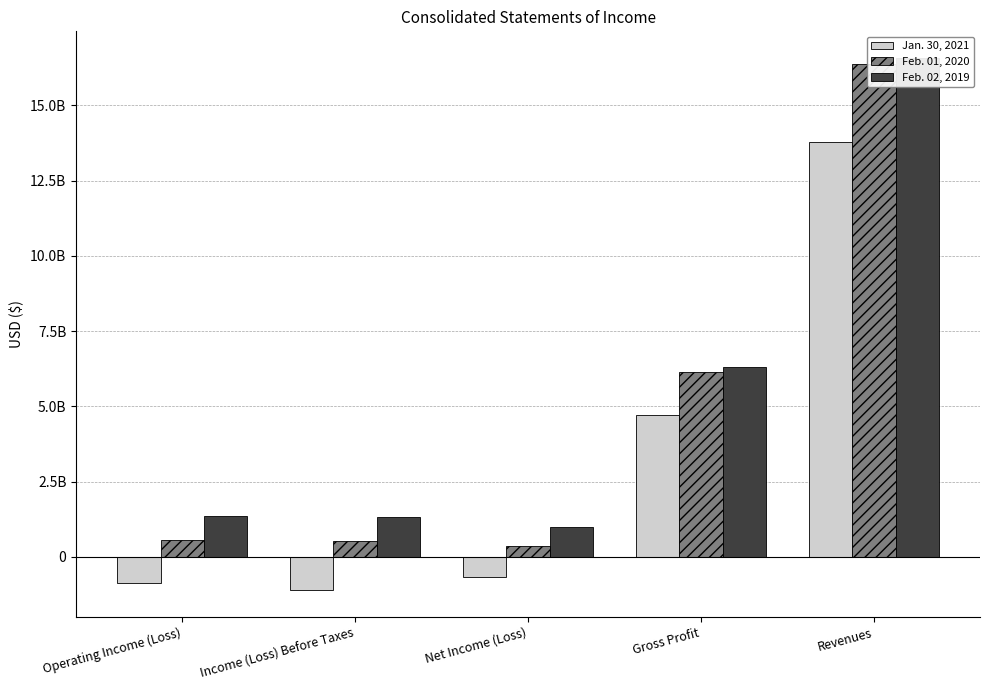

The Jan. 30, 2021 series shows -665000000 at Net Income (Loss). True or false?

True